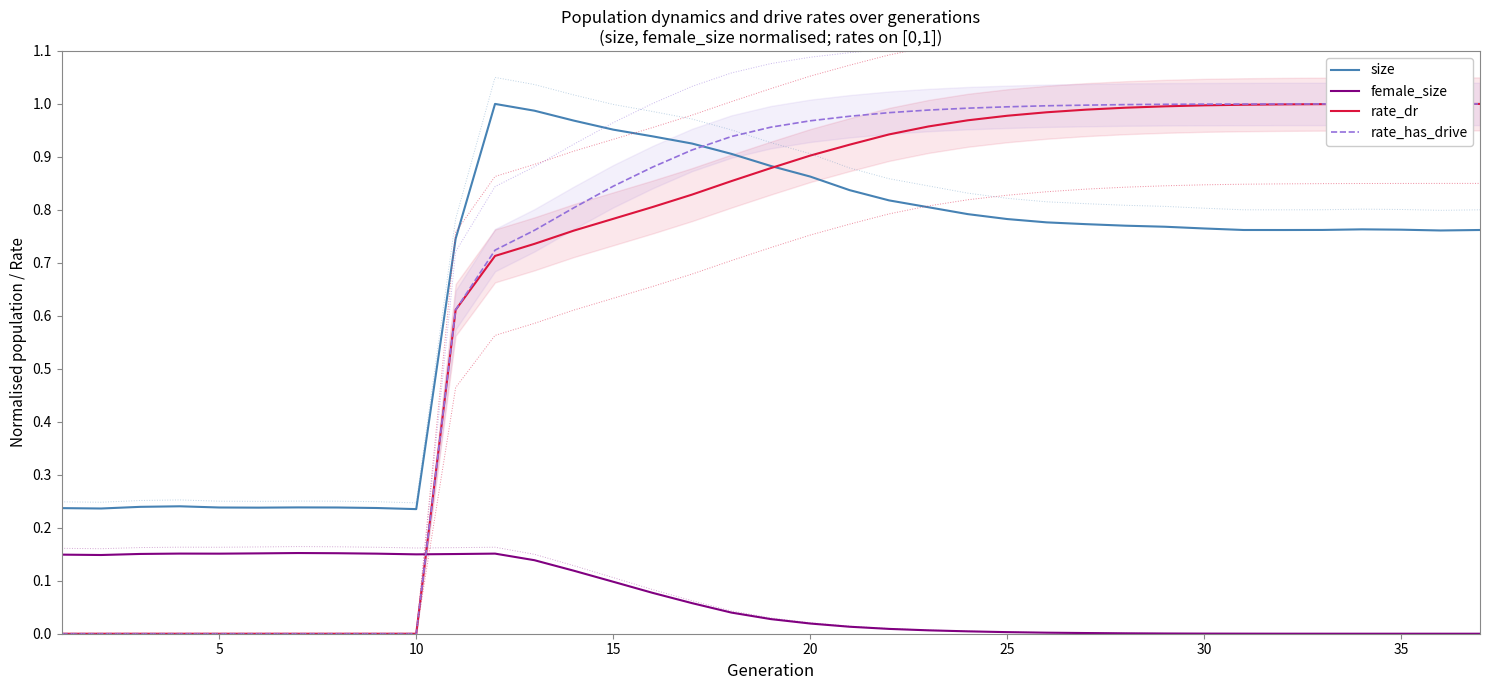

The rate_has_drive series shows -0.4 at 10. True or false?

False